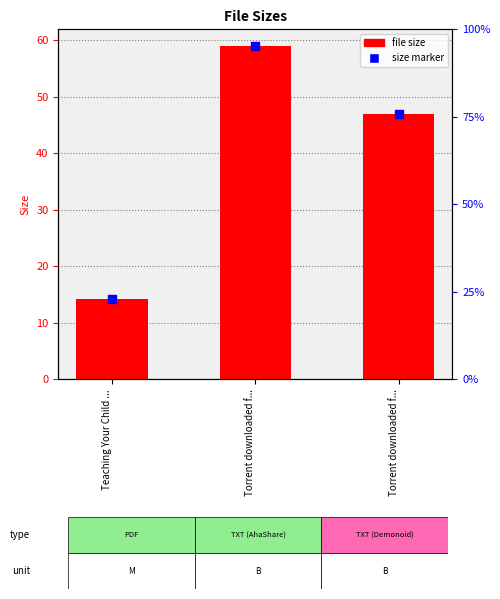

At which category is the sum across all series the highest?

Torrent downloaded f...